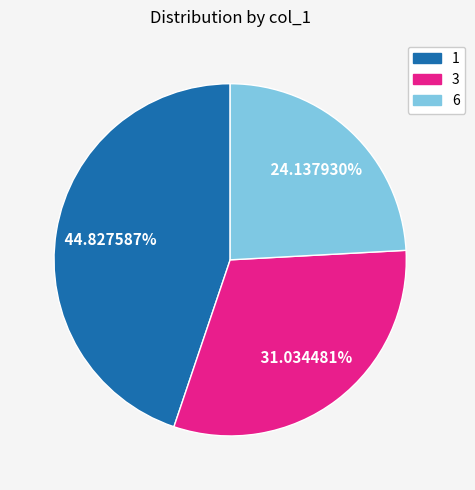

Is there a majority slice in this chart?

No